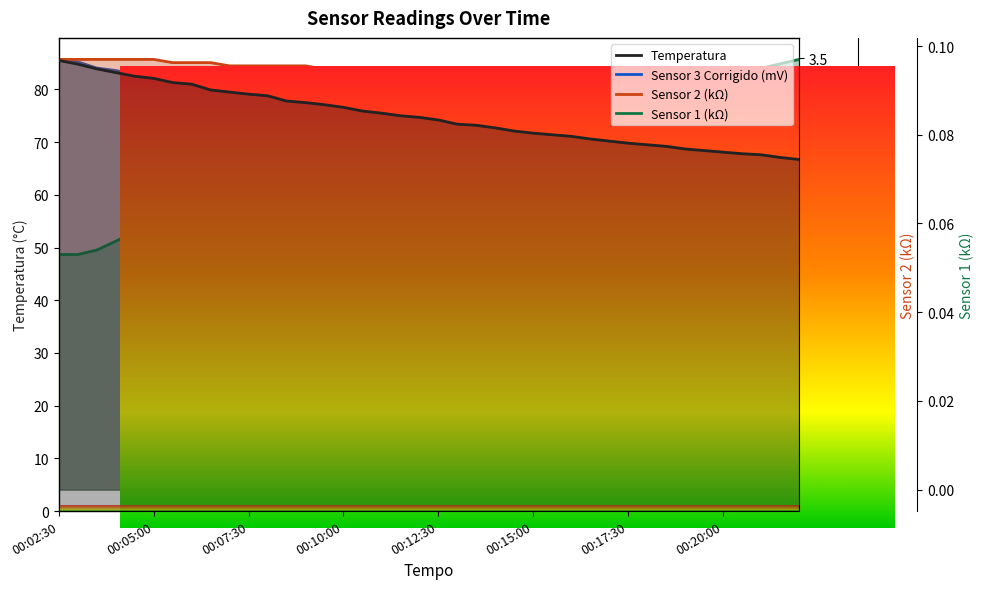

The Sensor 2 (kΩ) series shows 0.2 at 00:18:00. True or false?

False